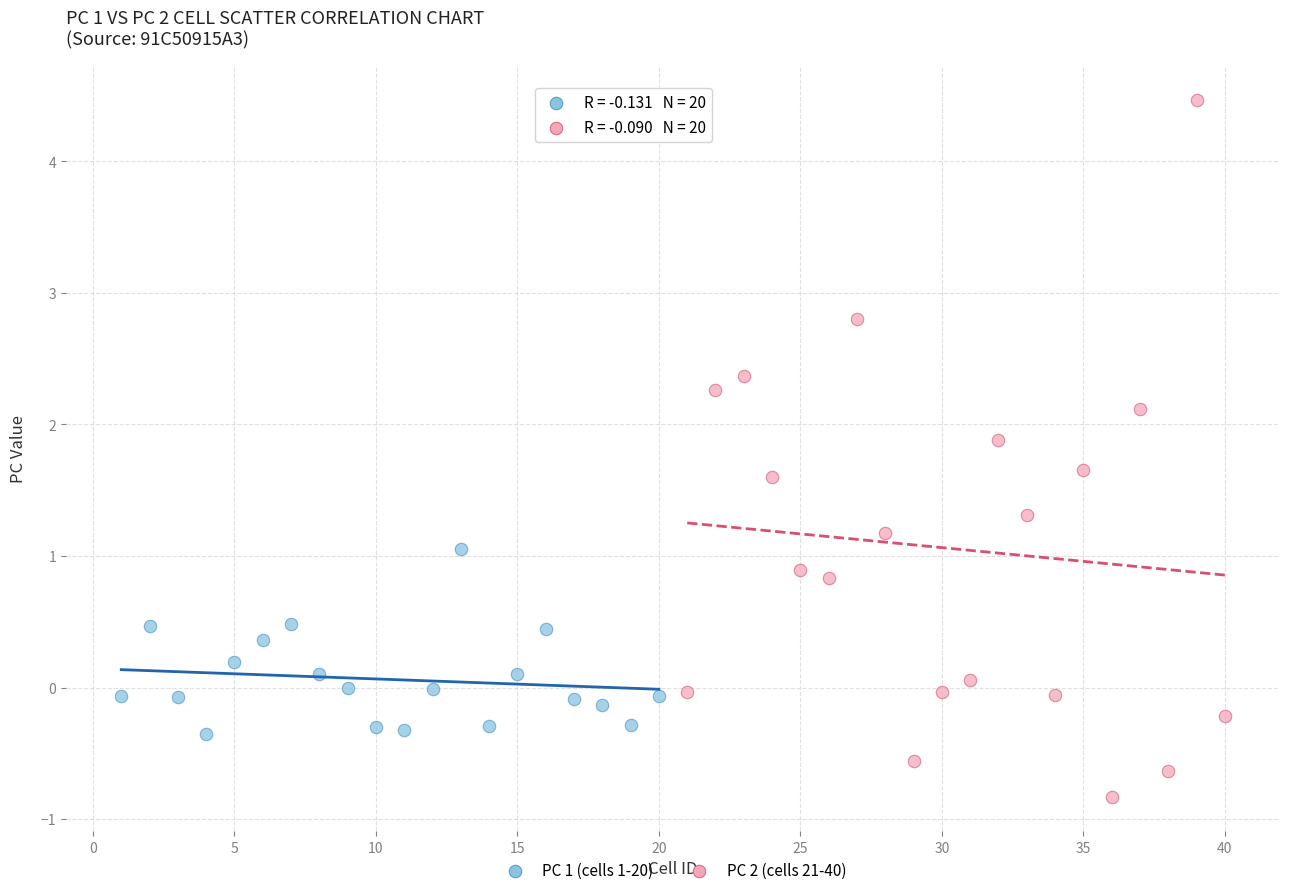

What are all the series names shown in the legend?

PC 1 (cells 1-20), PC 2 (cells 21-40)